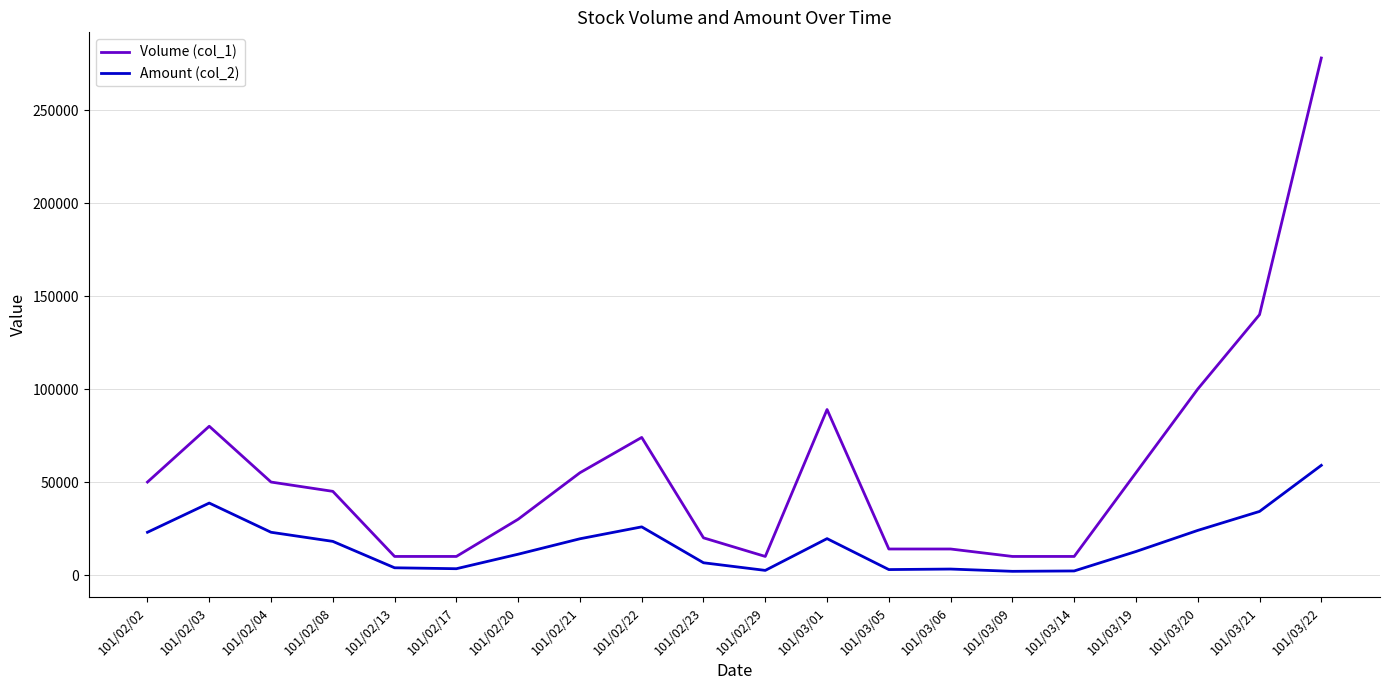

What position from the right is 101/03/22?

1